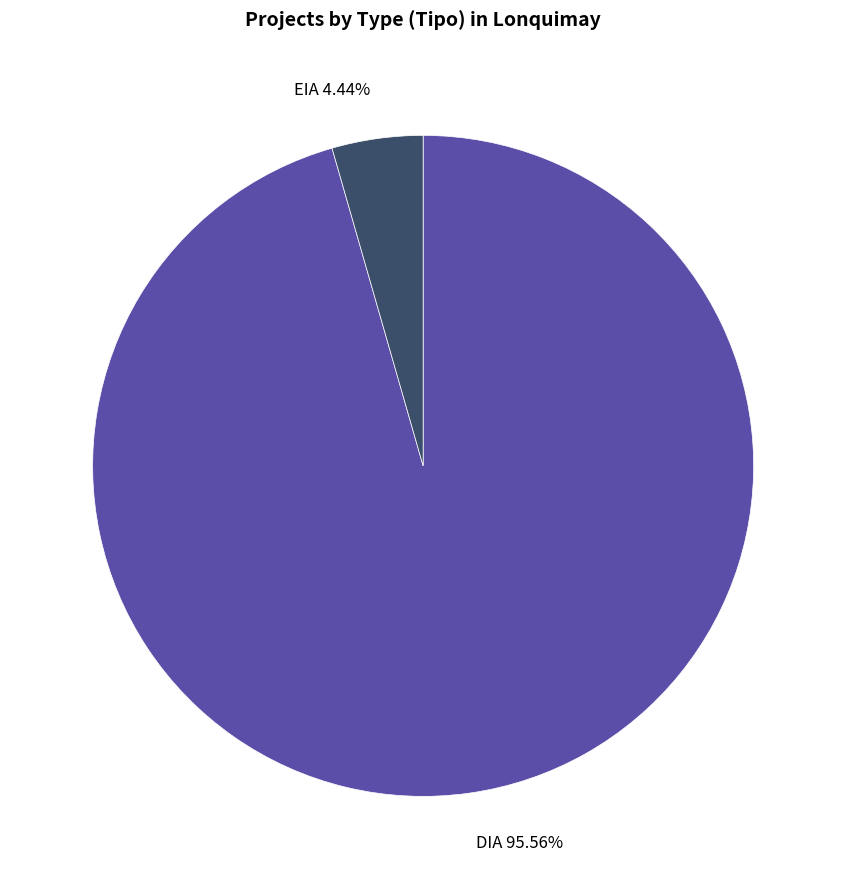

Rank the categories by value from highest to lowest.

DIA, EIA